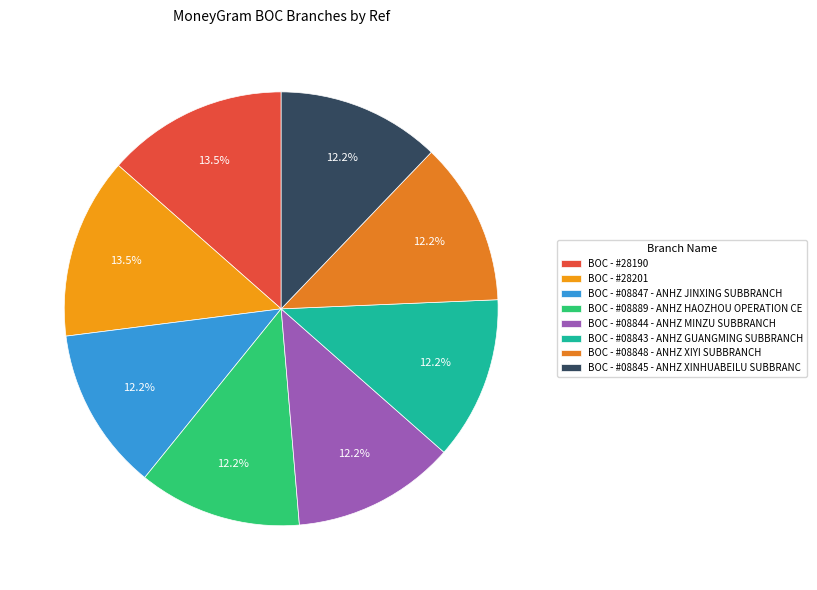

What is the smallest slice in the pie chart?

BOC - #08889 - ANHZ HAOZHOU OPERATION CE